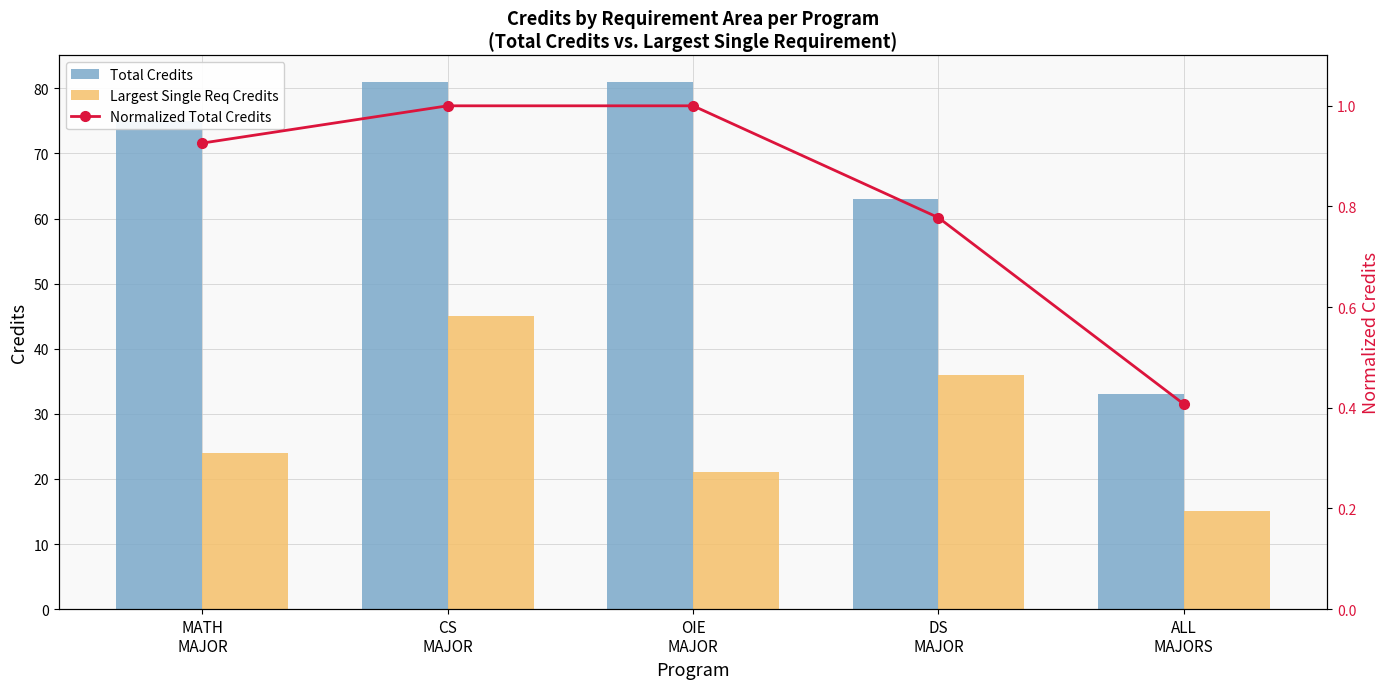

The value of Normalized Total Credits at DS
MAJOR is 0.8. True or false?

True